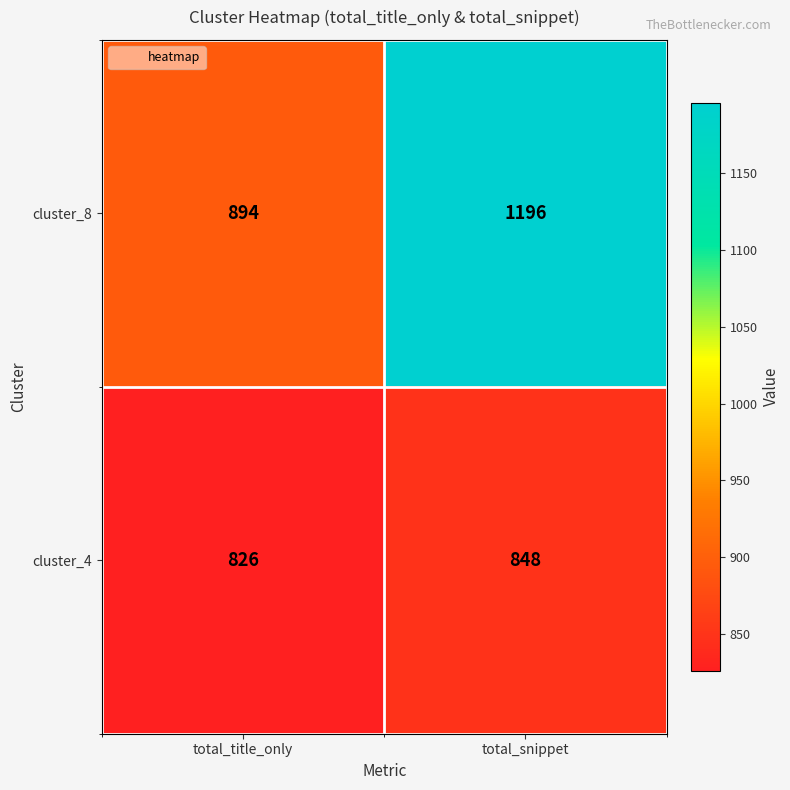

At how many categories does at least one series exceed 852?

2